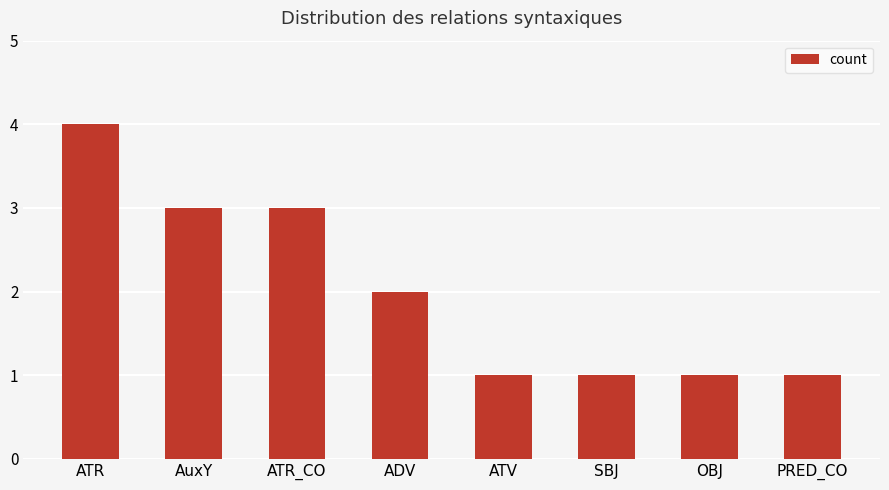

The chart shows a value of 4 at ATR. True or false?

True